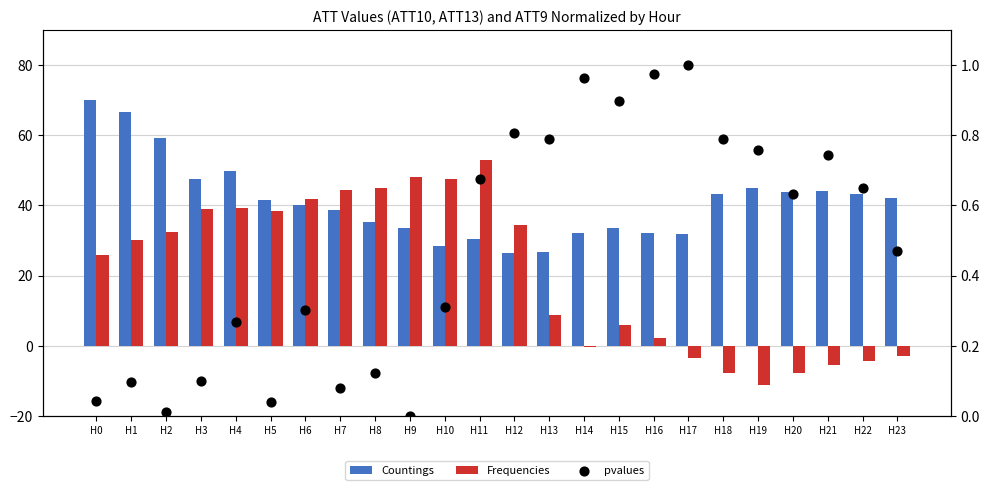

Is the value of pvalues at H17 greater than the value of Countings at H7?

No